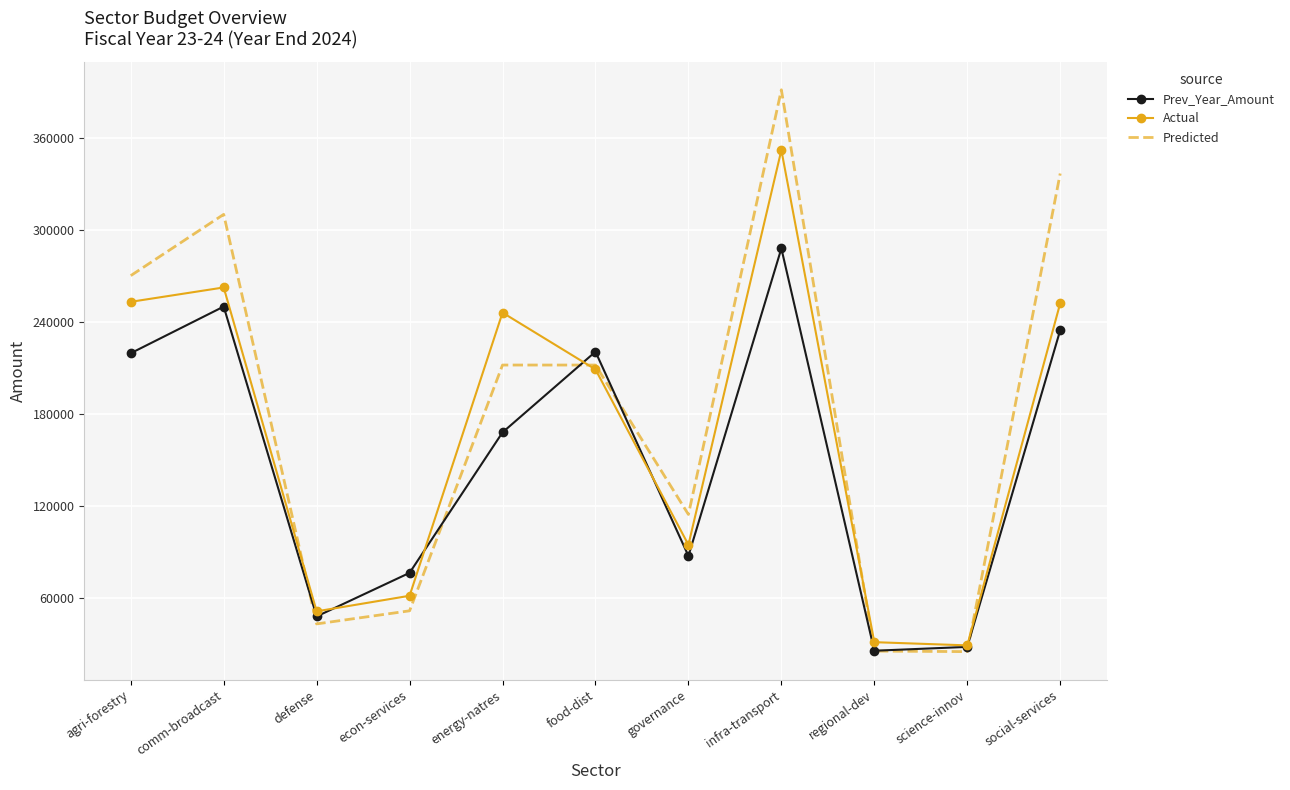

At which category does Prev_Year_Amount reach its first local valley?

defense